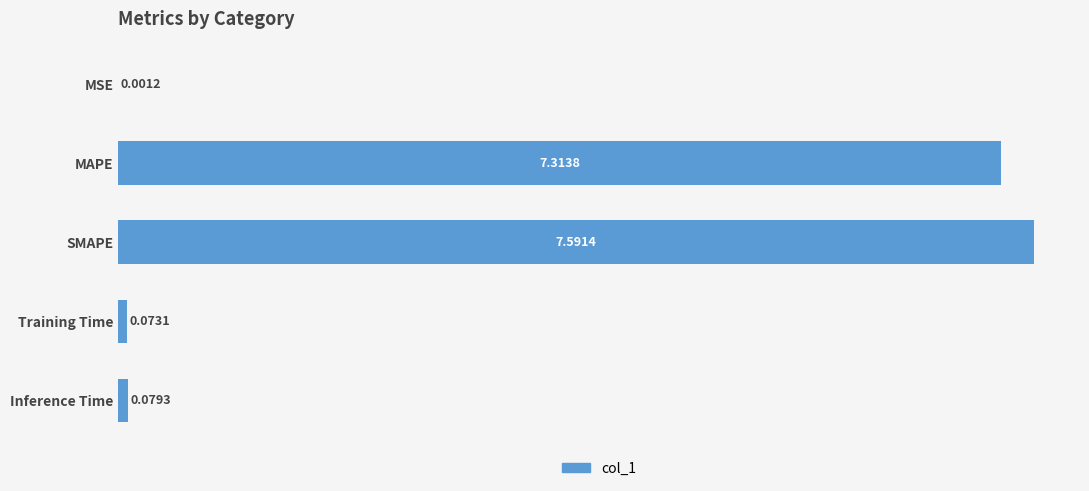

Where is the data nearest to the value 3?

Inference Time